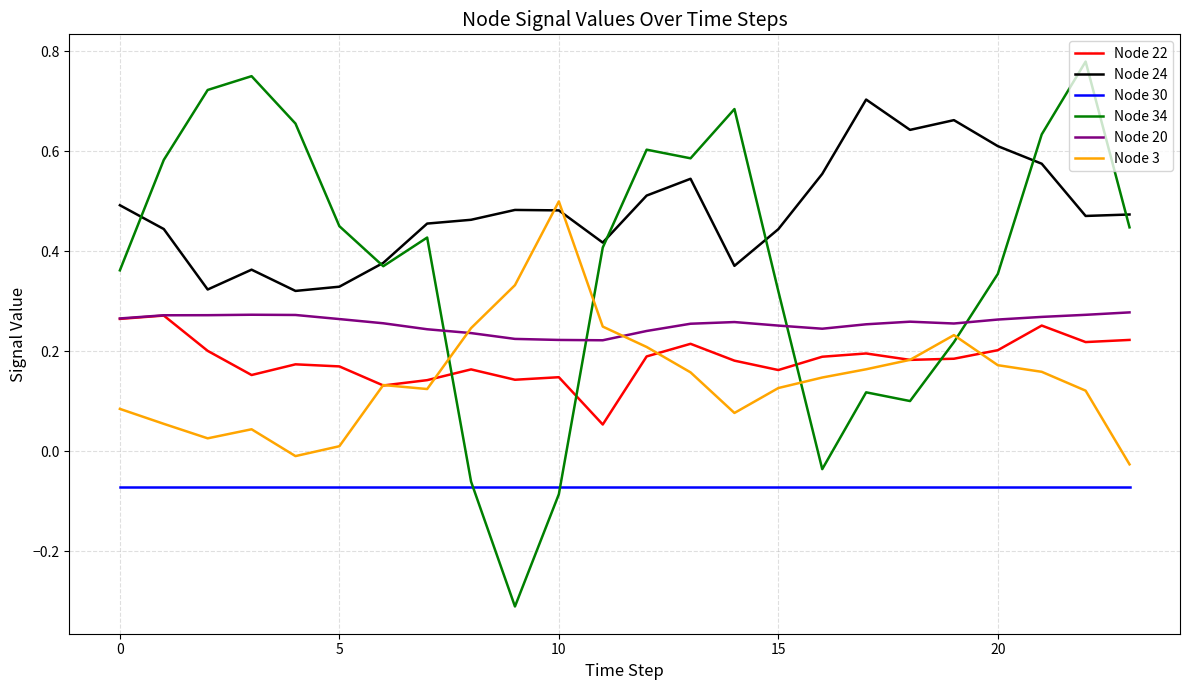

What is the minimum value for Node 34?

-0.3